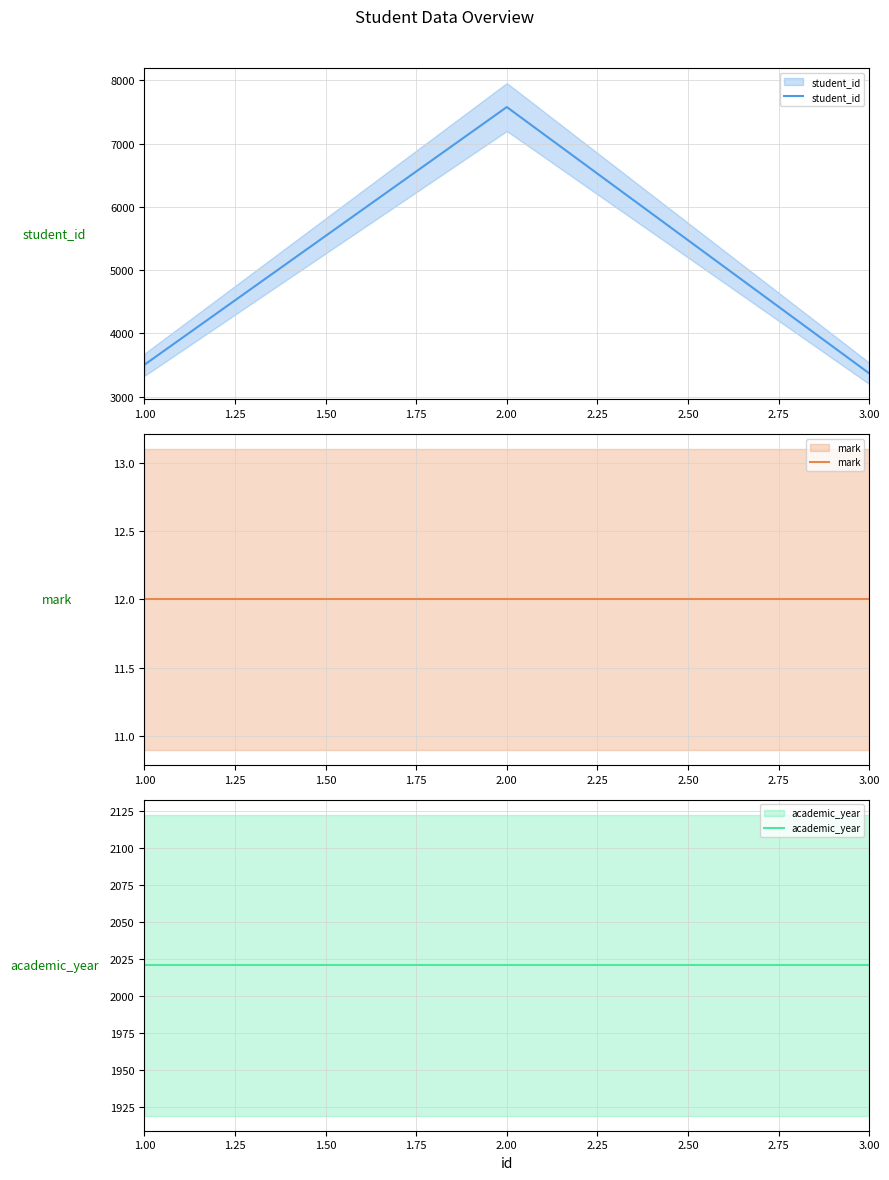

What are all the series names shown in the legend?

student_id, mark, academic_year